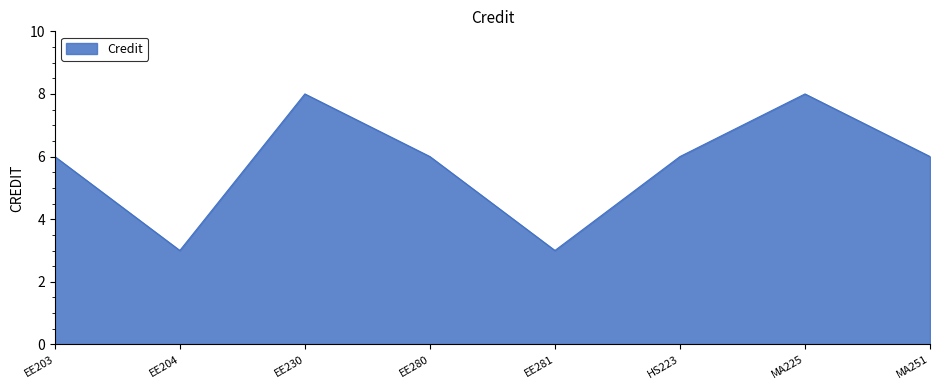

True or false: the data has more than 1 interior local peaks.

True